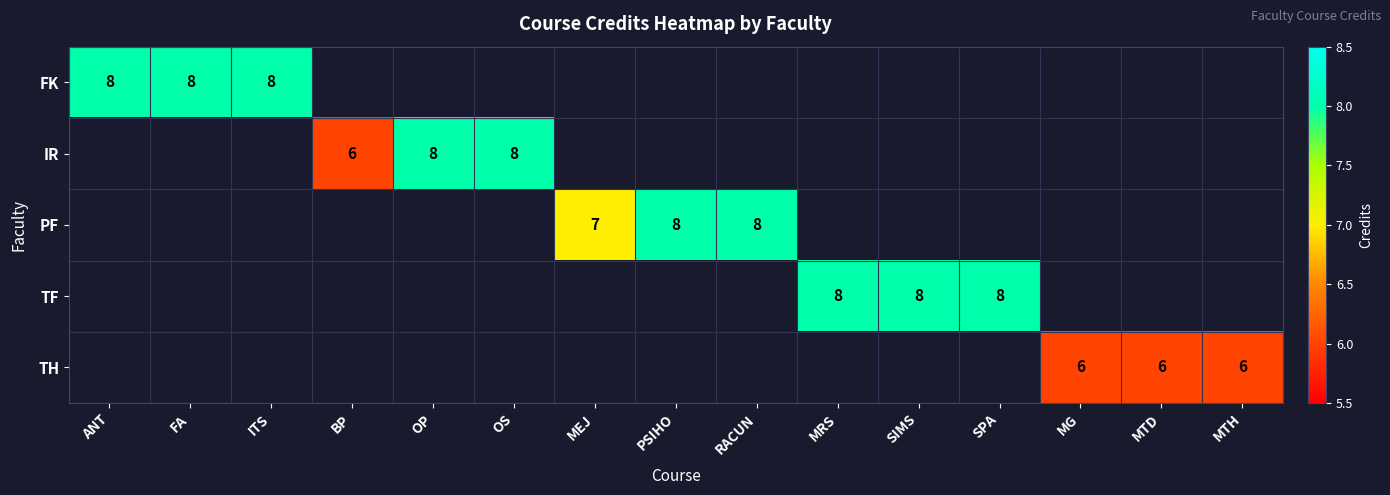

At which category does the chart reach its peak across all series?

ANT